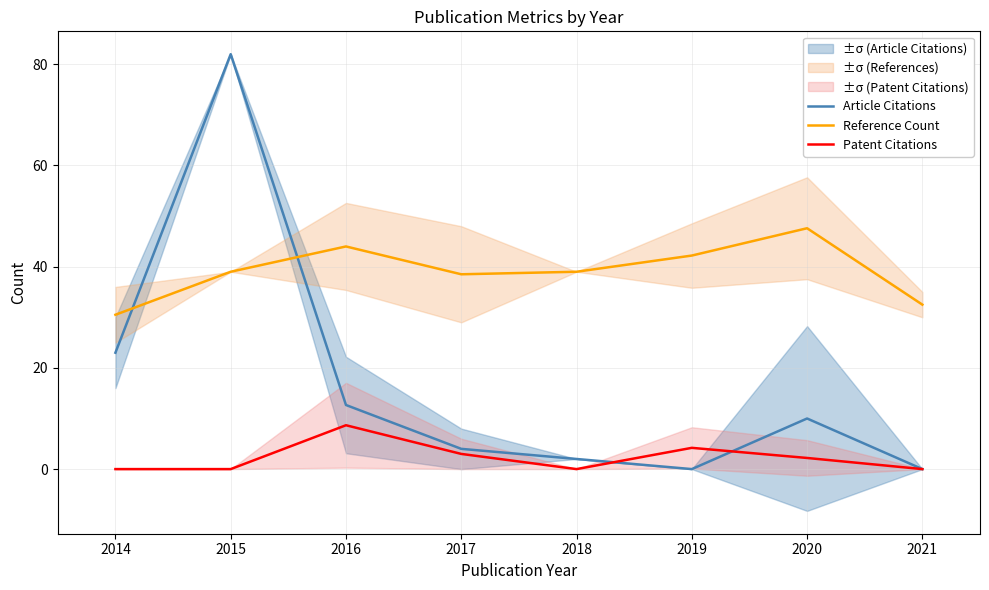

Does the chart have visible grid lines?

Yes